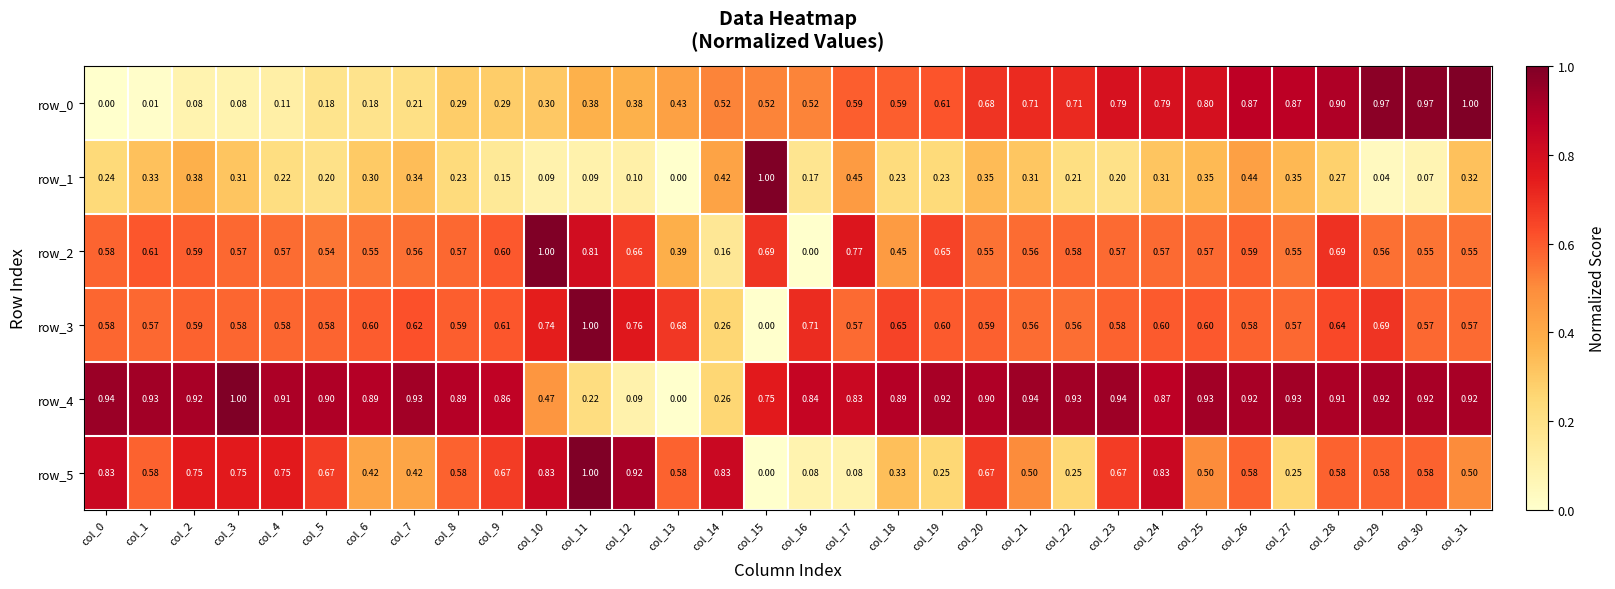

What is the total value across all series at col_7?

3.1